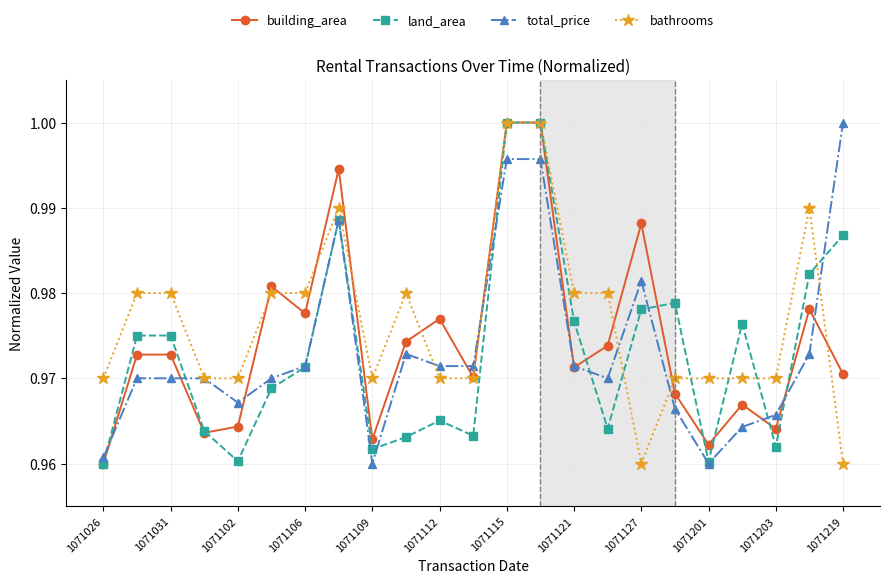

True or false: building_area has more than 0 points higher than both neighbors.

True